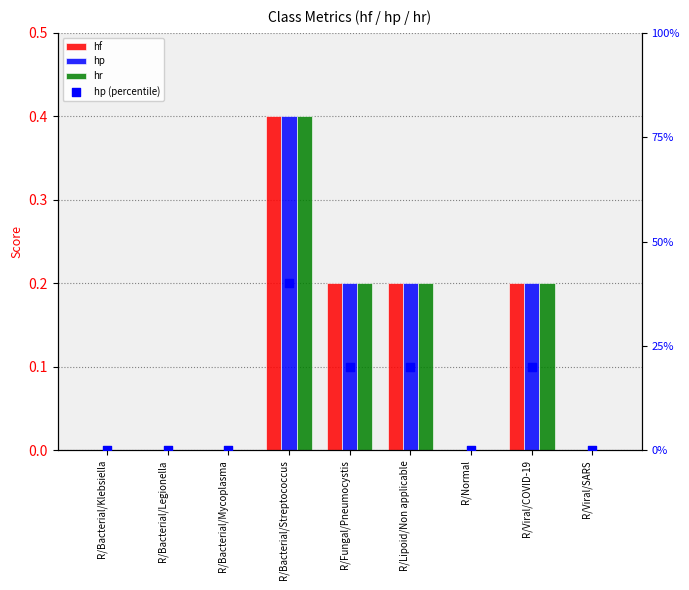

Is the value of hr at R/Viral/COVID-19 greater than the value of hp at R/Bacterial/Streptococcus?

No